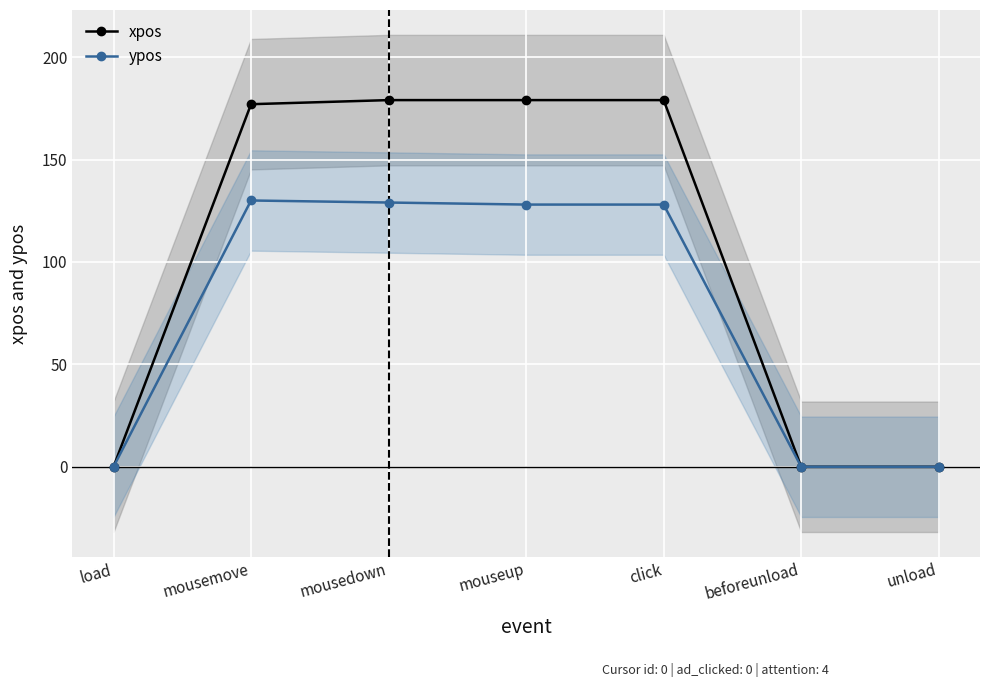

What is the difference between the maximum and minimum values in the ypos series?

130